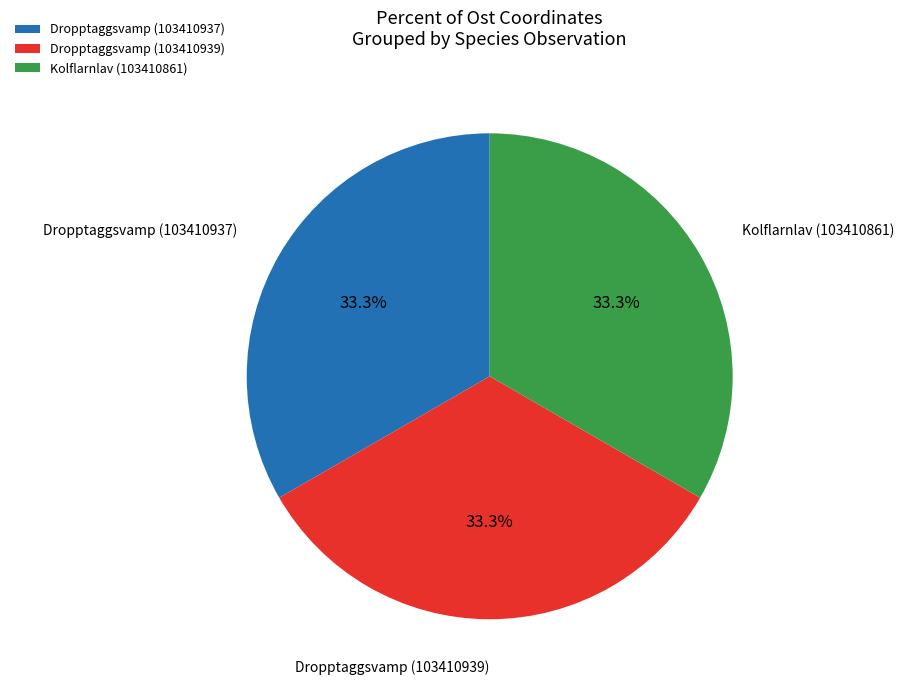

Does Kolflarnlav (103410861) represent more than half of the total?

No